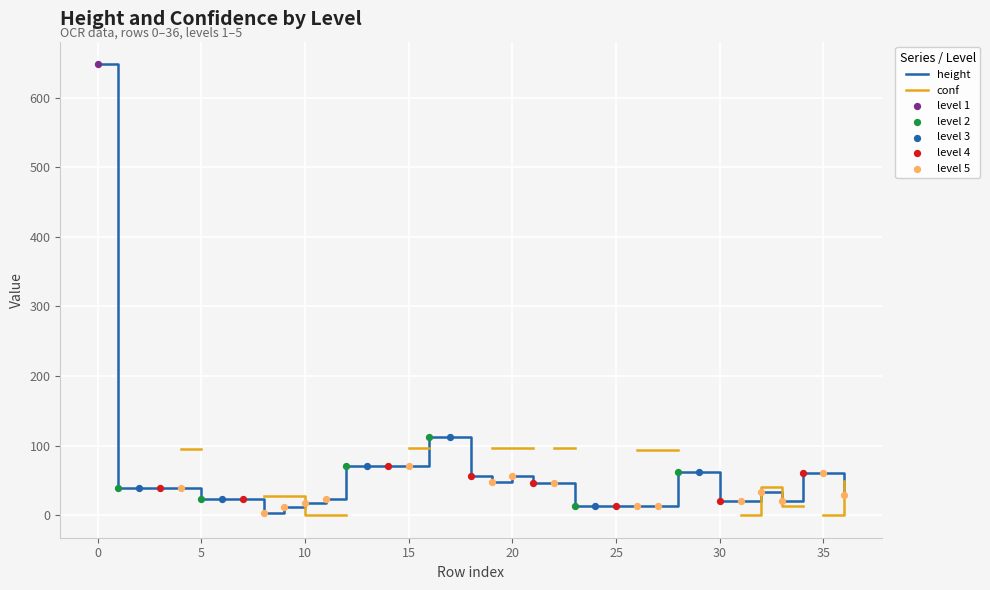

The height series shows 648 at 0. True or false?

True